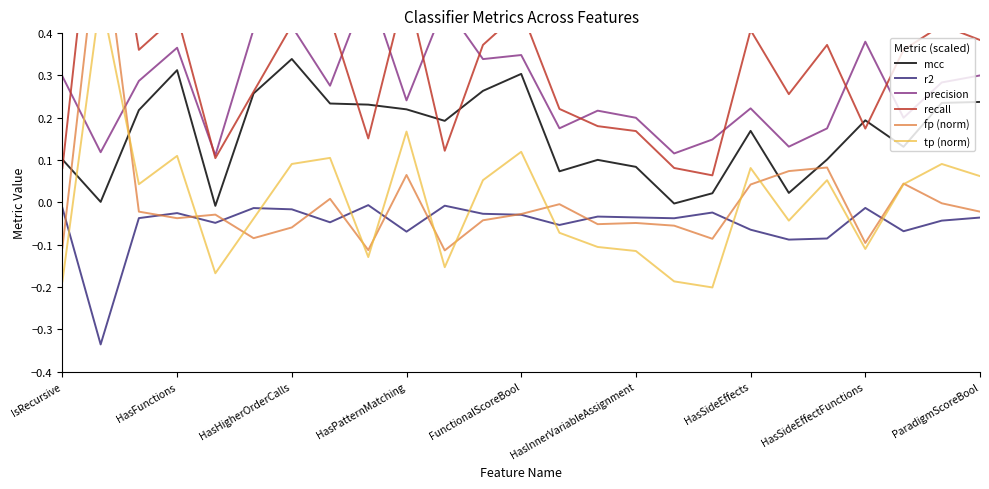

How many interior local valleys does the r2 series have?

8